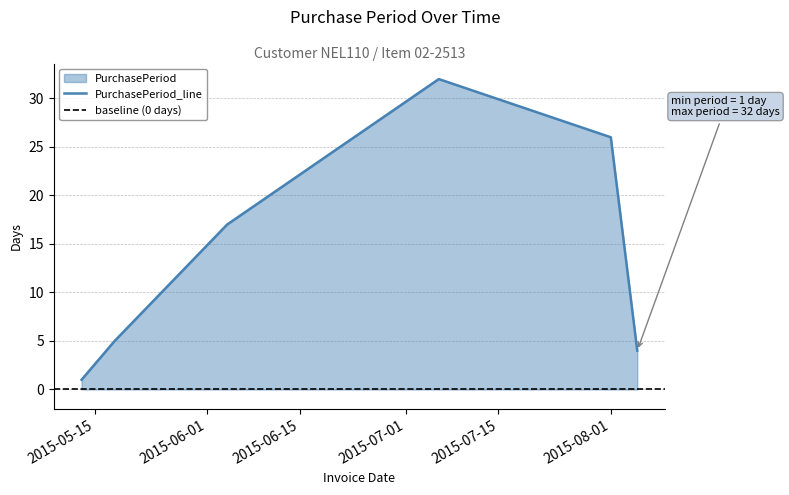

What is the maximum value shown in the chart?

32